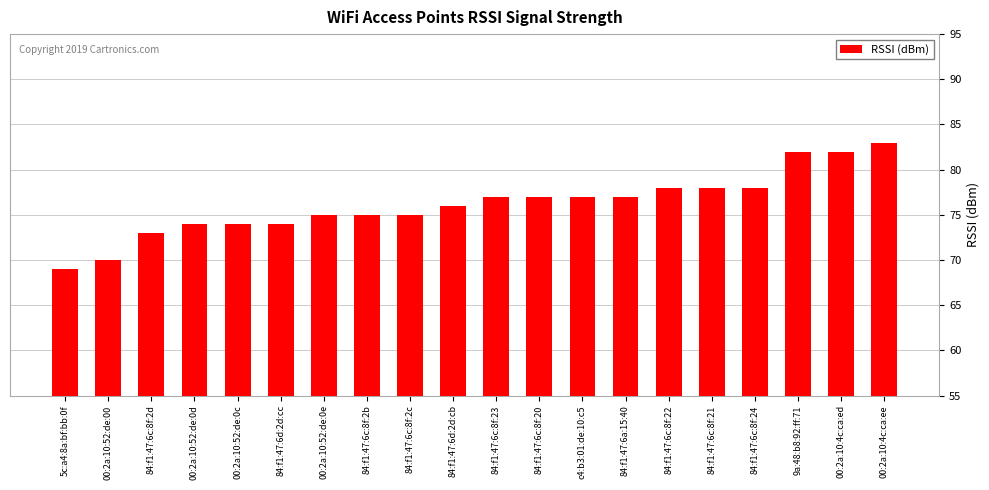

What is the label of the 20th bar from the right?

5c:a4:8a:bf:bb:0f